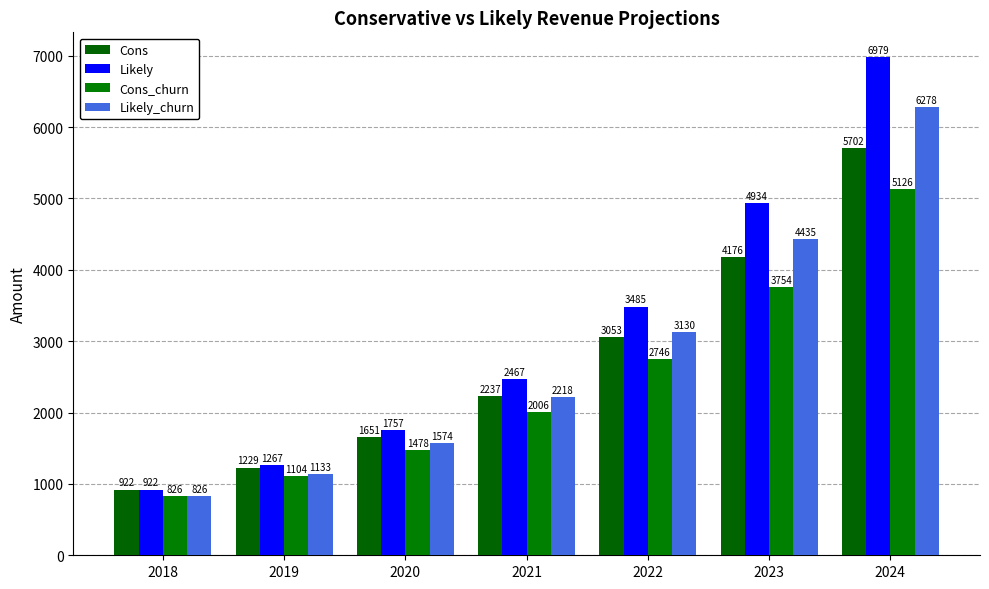

Reading left to right, what are all the values shown in this chart?

Cons: 921.6	1228.8	1651.2	2236.8	3052.8	4176.0	5702.4
Likely: 921.6	1267.2	1756.8	2467.2	3484.8	4934.4	6979.2
Cons_churn: 825.6	1104.0	1478.4	2006.4	2745.6	3753.6	5126.4
Likely_churn: 825.6	1132.8	1574.4	2217.6	3129.6	4435.2	6278.4